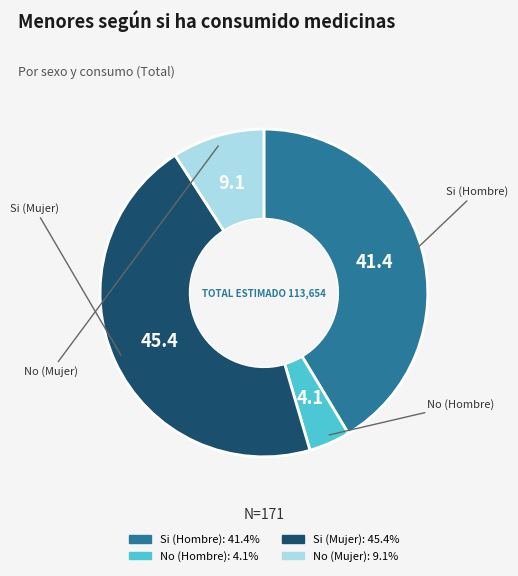

Which slice is the smallest?

No (Hombre)